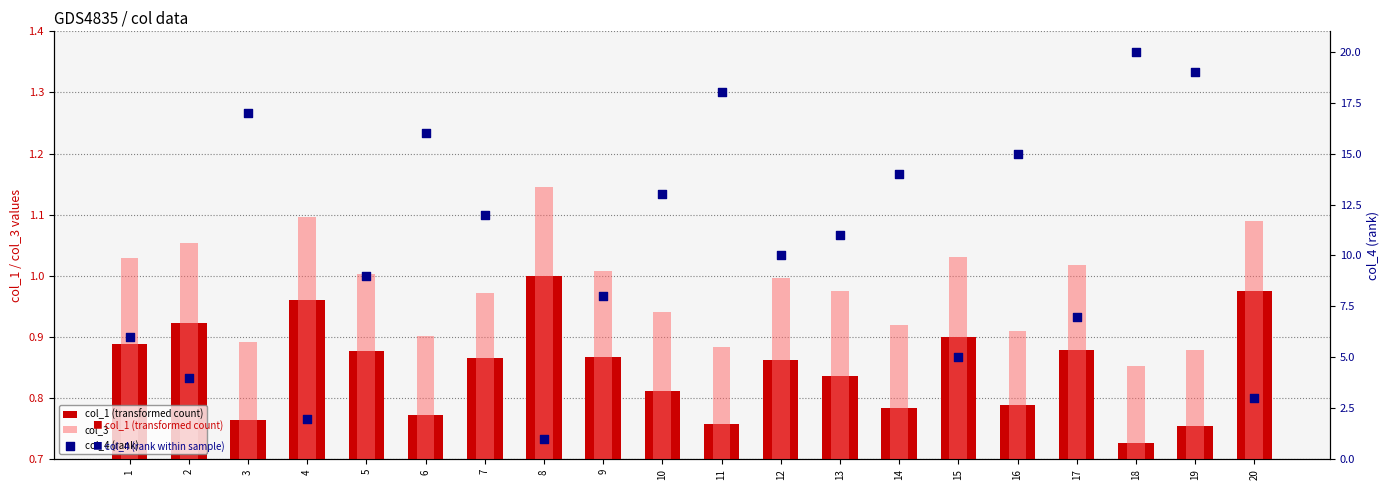

Which series contains the highest Y value?

col_4 (rank)